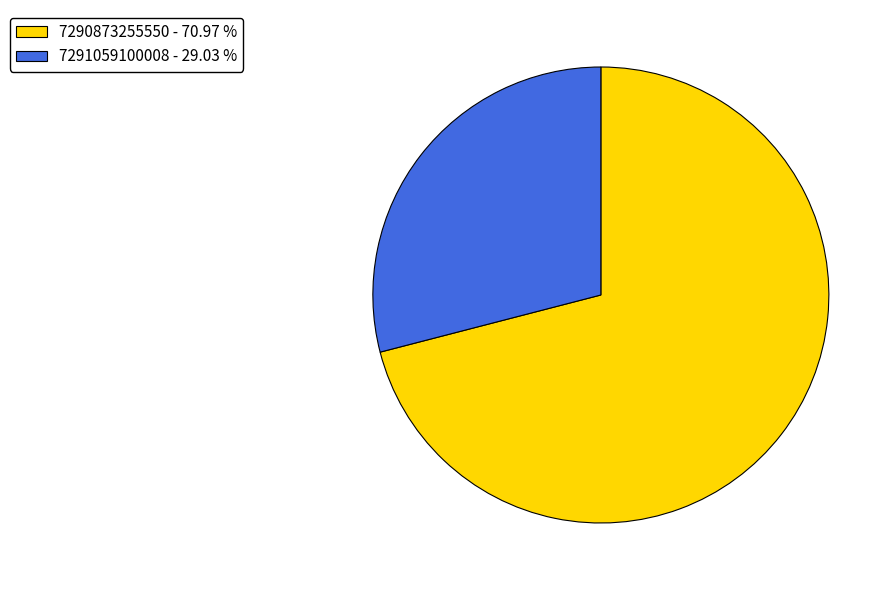

What is the ratio of the value at 7290873255550 - 70.97 % to the value at 7291059100008 - 29.03 %?

2.4